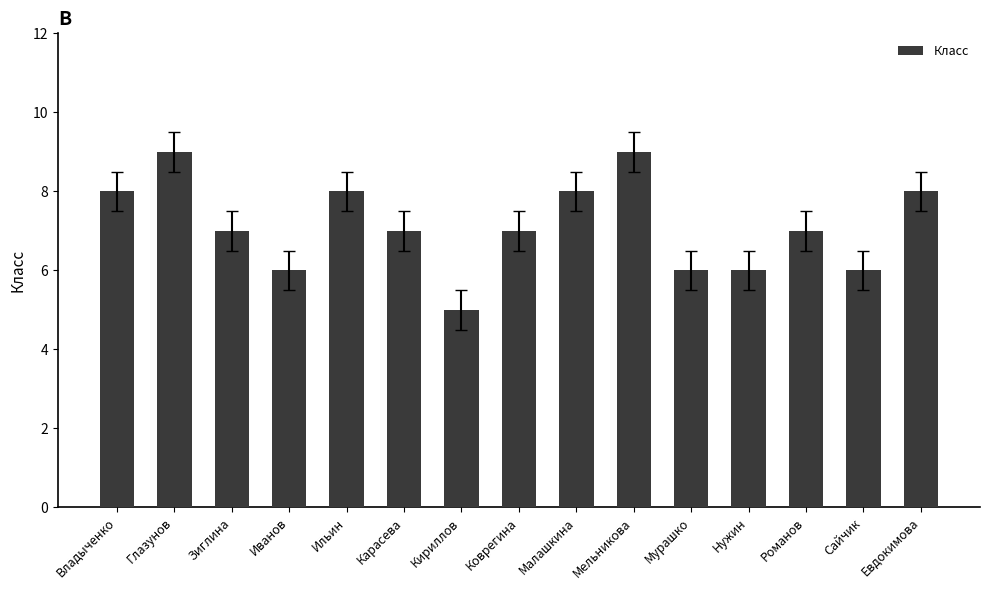

Reading left to right, what are all the values shown in this chart?

Владыченко=8	Глазунов=9	Зиглина=7	Иванов=6	Ильин=8	Карасева=7	Кириллов=5	Коврегина=7	Малашкина=8	Мельникова=9	Мурашко=6	Нужин=6	Романов=7	Сайчик=6	Евдокимова=8